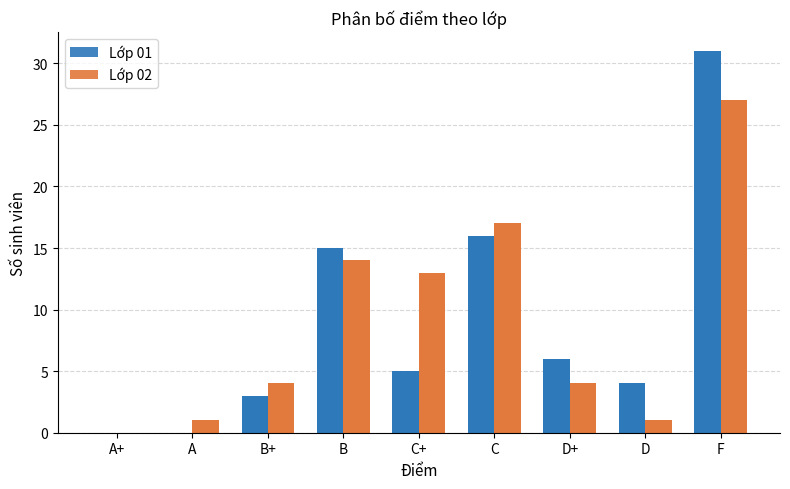

At which category is the sum across all series the highest?

F